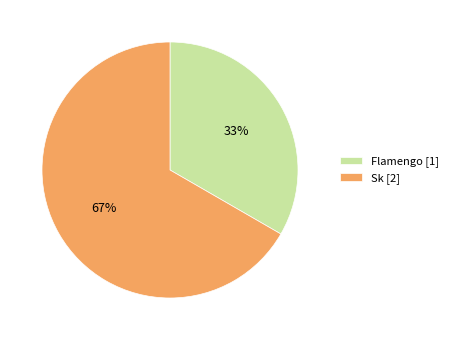

Combined, do Flamengo and Sk account for over 50%?

Yes